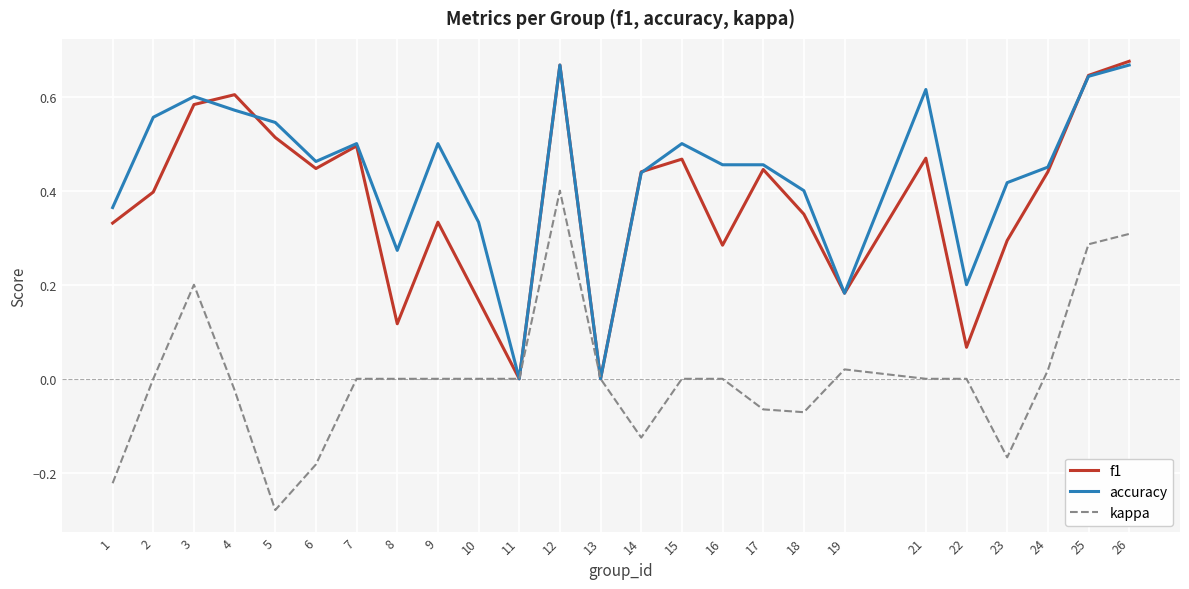

The value of kappa at 12 is 0.6. True or false?

False